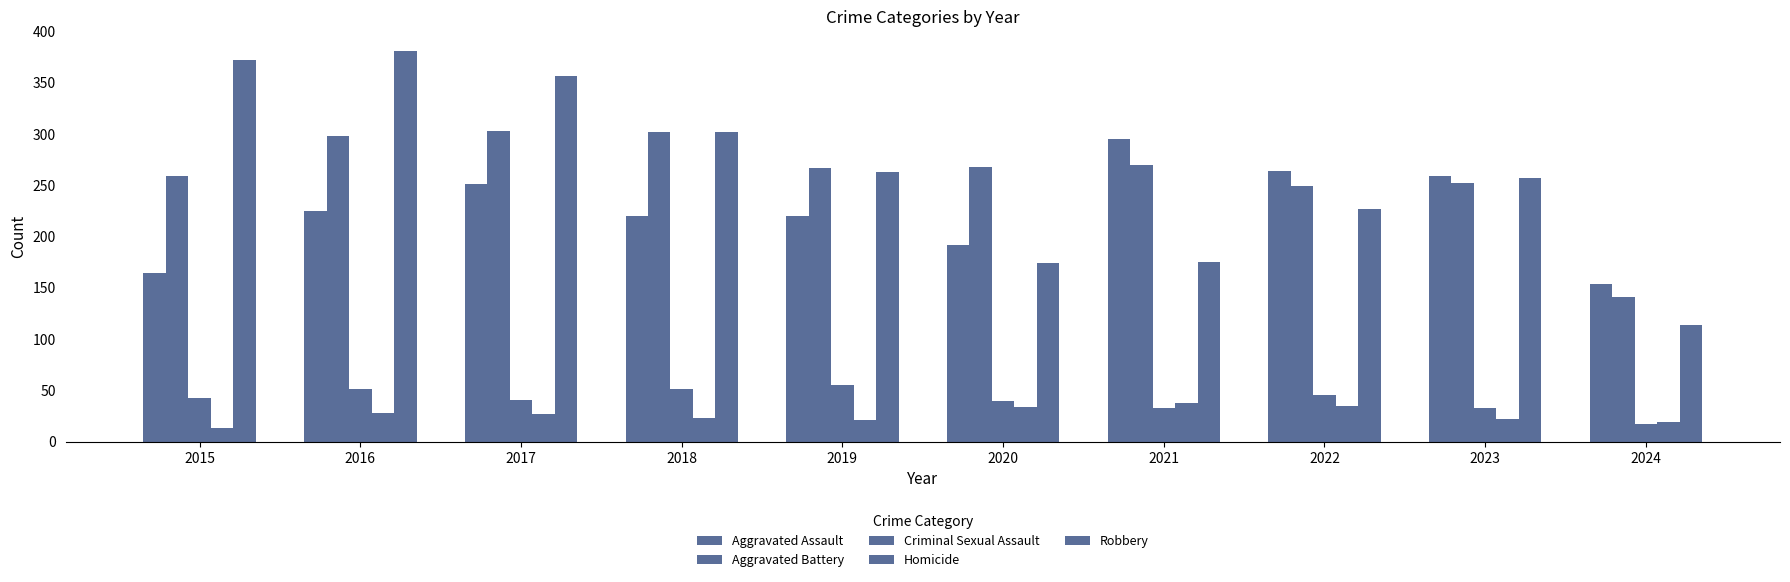

How many Criminal Sexual Assault values are between 33 and 51?

8